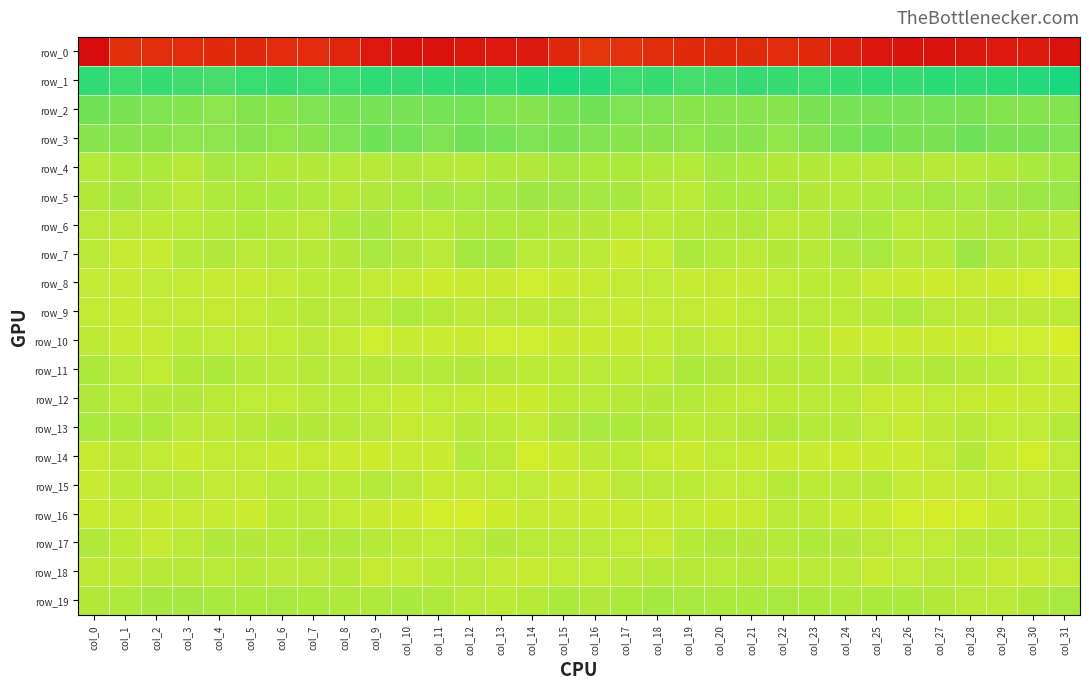

Which series has the widest spread of values?

row_0